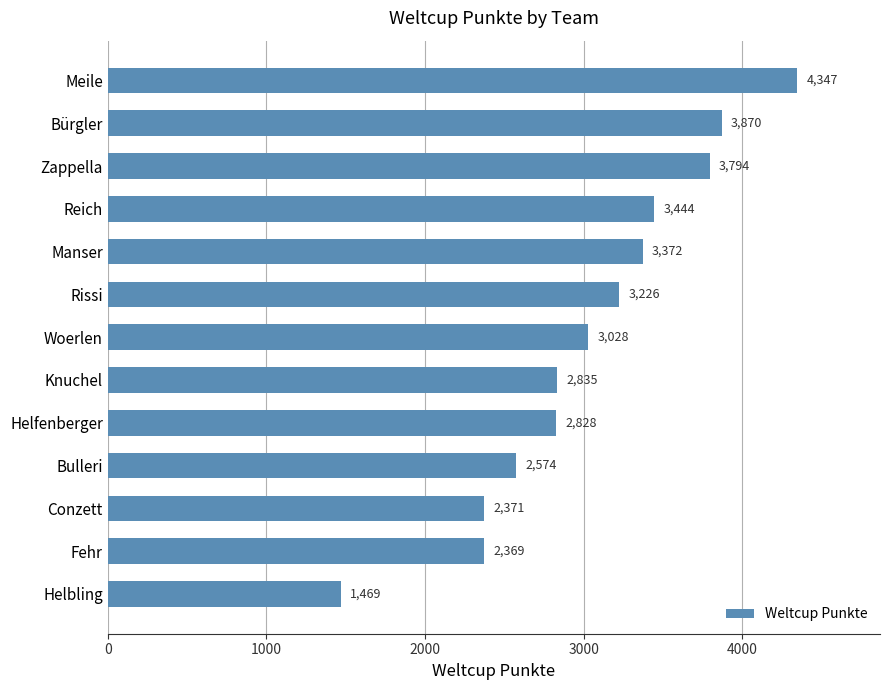

How many bars are there in total?

13